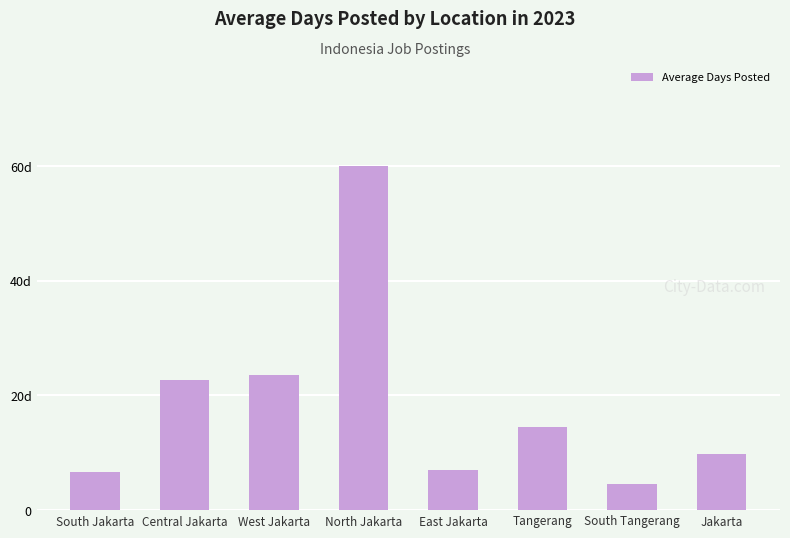

Are the bars grouped side by side (vs. stacked)?

No